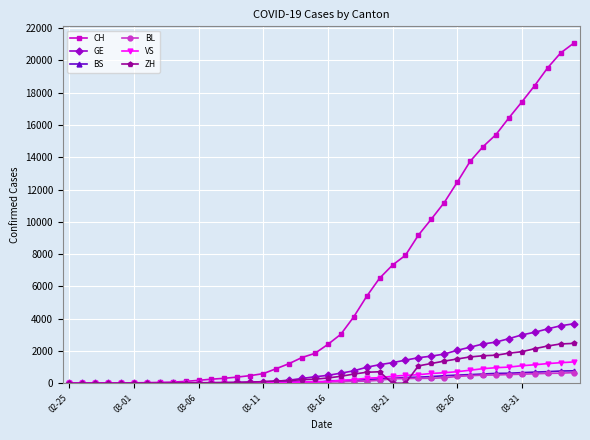

Which series has the largest total across all categories?

CH